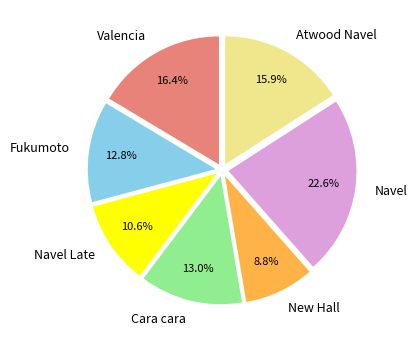

How many slices are in this pie chart?

7